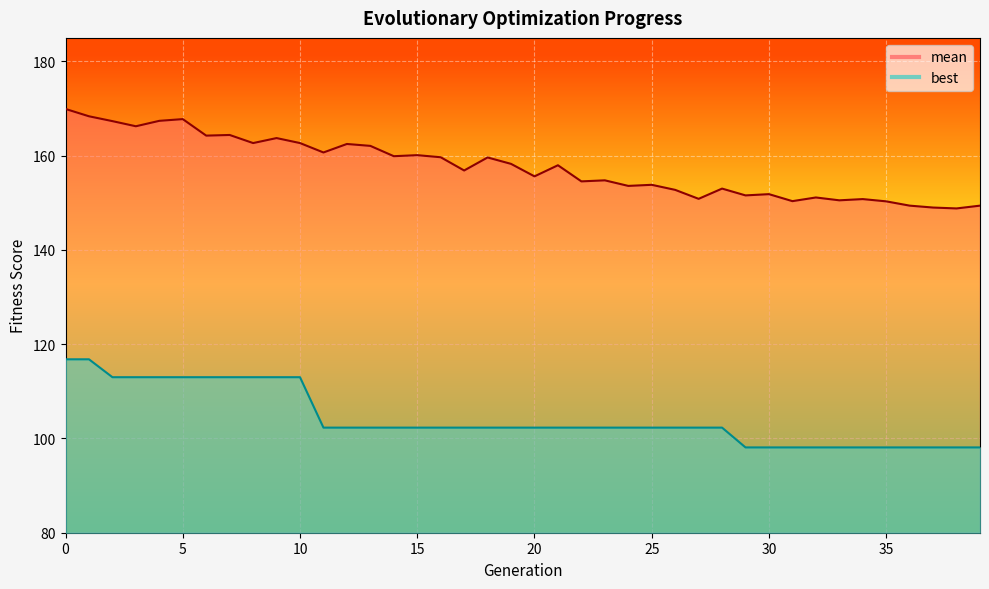

Rank the series by their maximum value, from highest to lowest.

mean, best